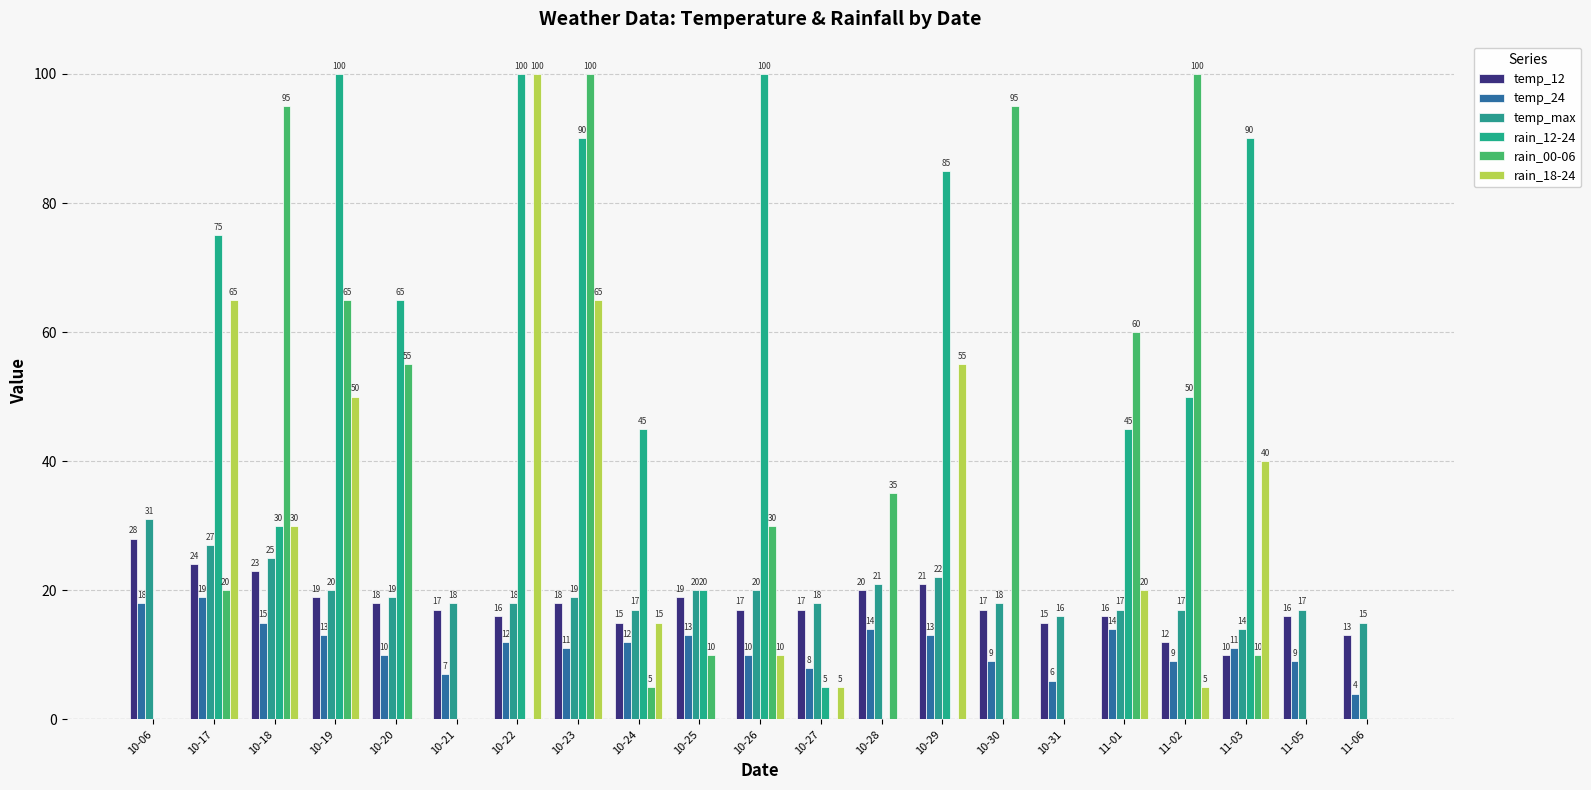

List the labels in order of rain_18-24 value, largest first.

10-22, 10-17, 10-23, 10-29, 10-19, 11-03, 10-18, 11-01, 10-24, 10-26, 10-27, 11-02, 10-06, 10-20, 10-21, 10-25, 10-28, 10-30, 10-31, 11-05, 11-06